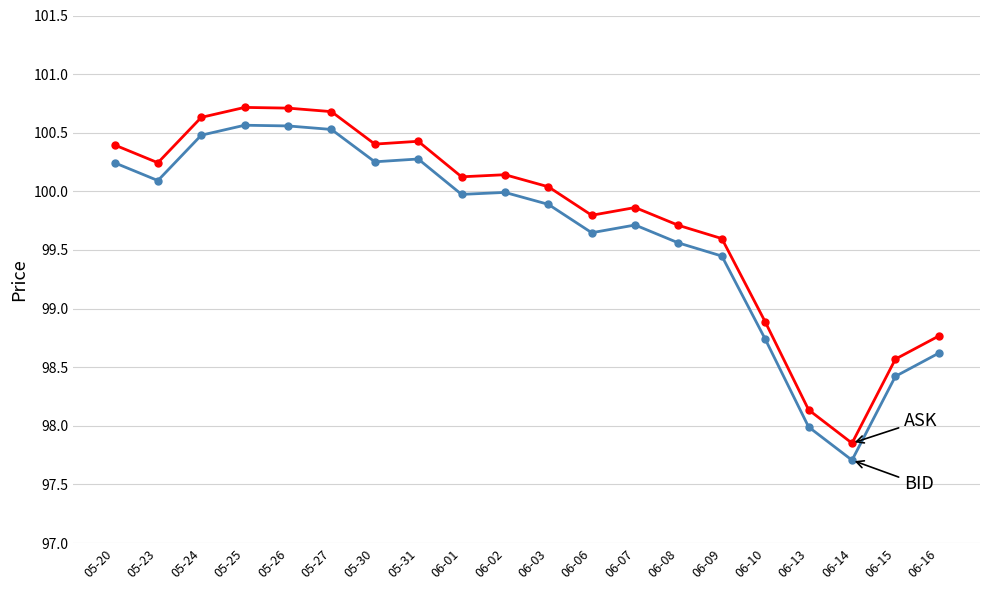

How many lines are shown in the chart?

2